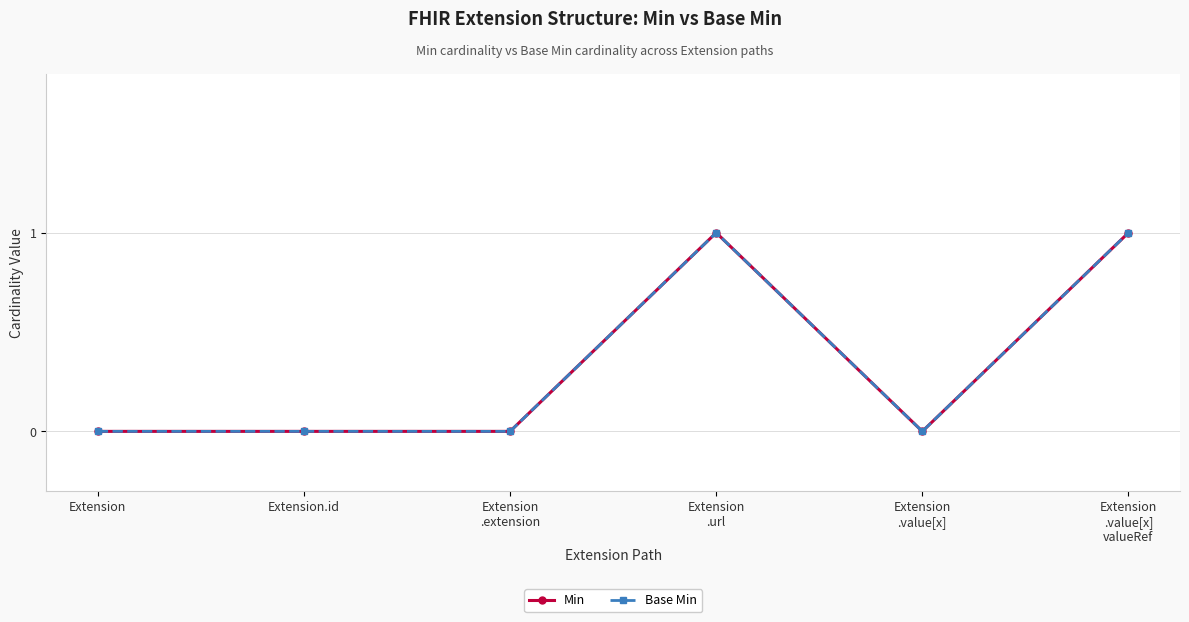

In Min, how many points are lower than both neighbors (excluding endpoints)?

1